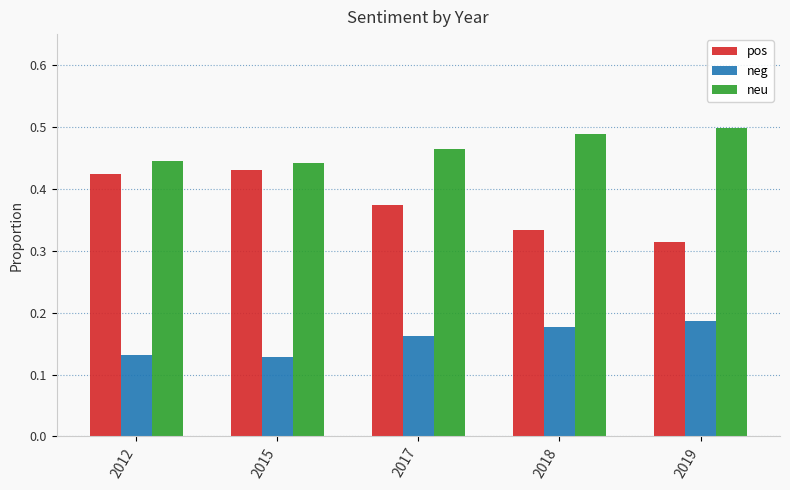

True or false: pos has a value of 0.1 at 2012.

False